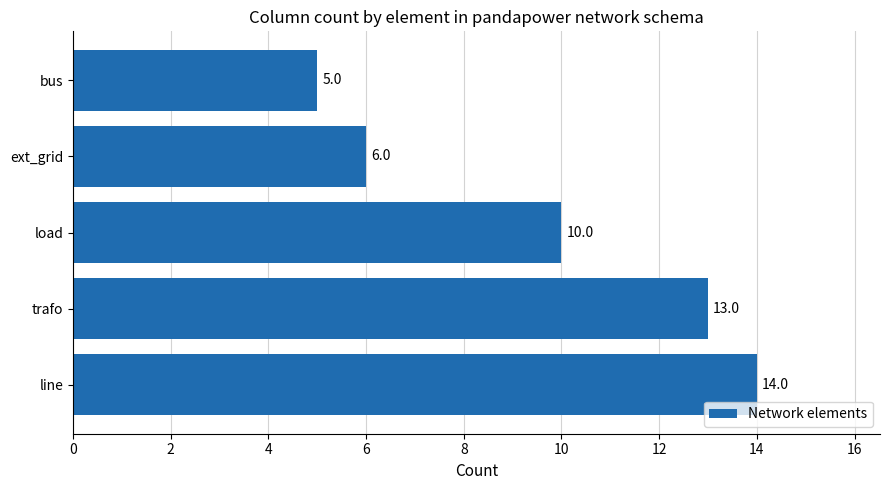

List the labels in order of value, largest first.

line, trafo, load, ext_grid, bus